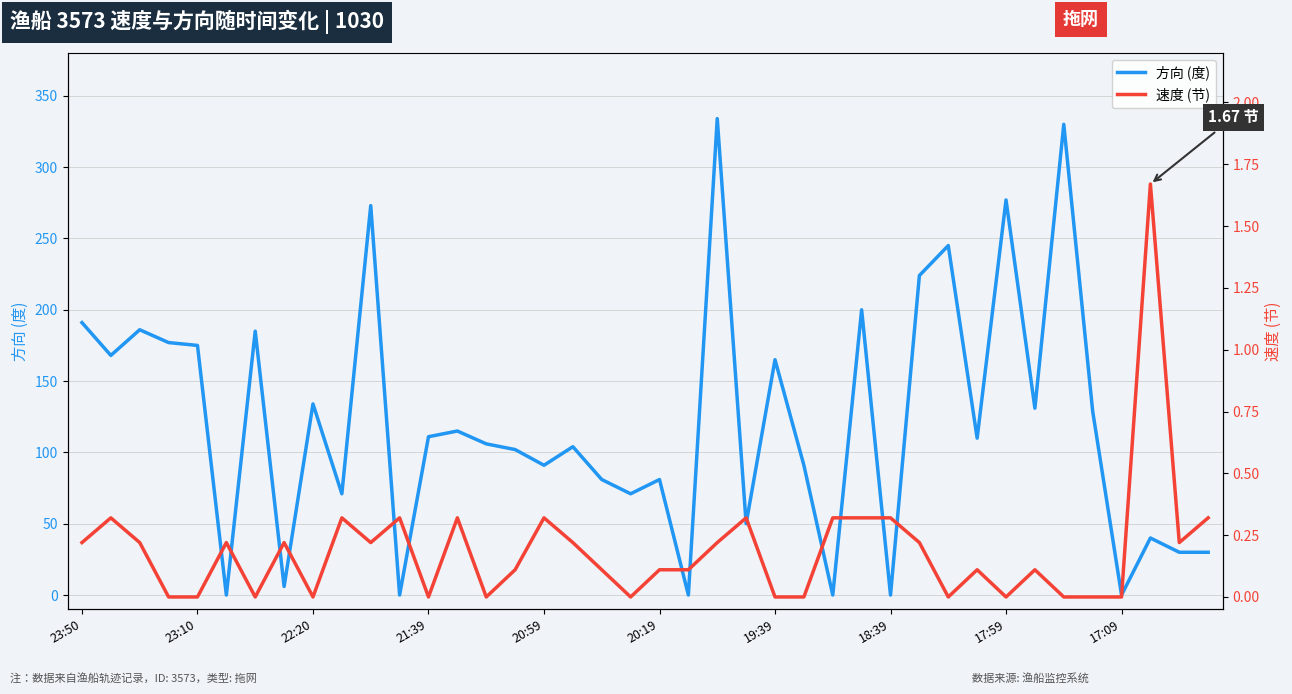

What is the highest value of the 方向 (度) series?

334